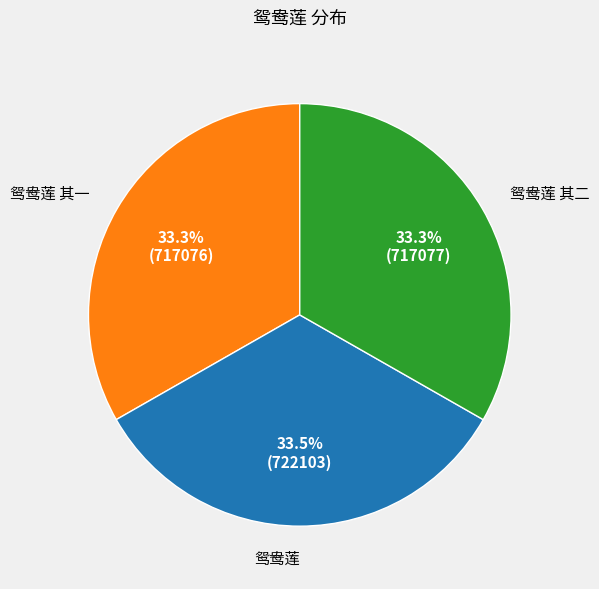

Is 鸳鸯莲 其一 the majority of the pie?

No